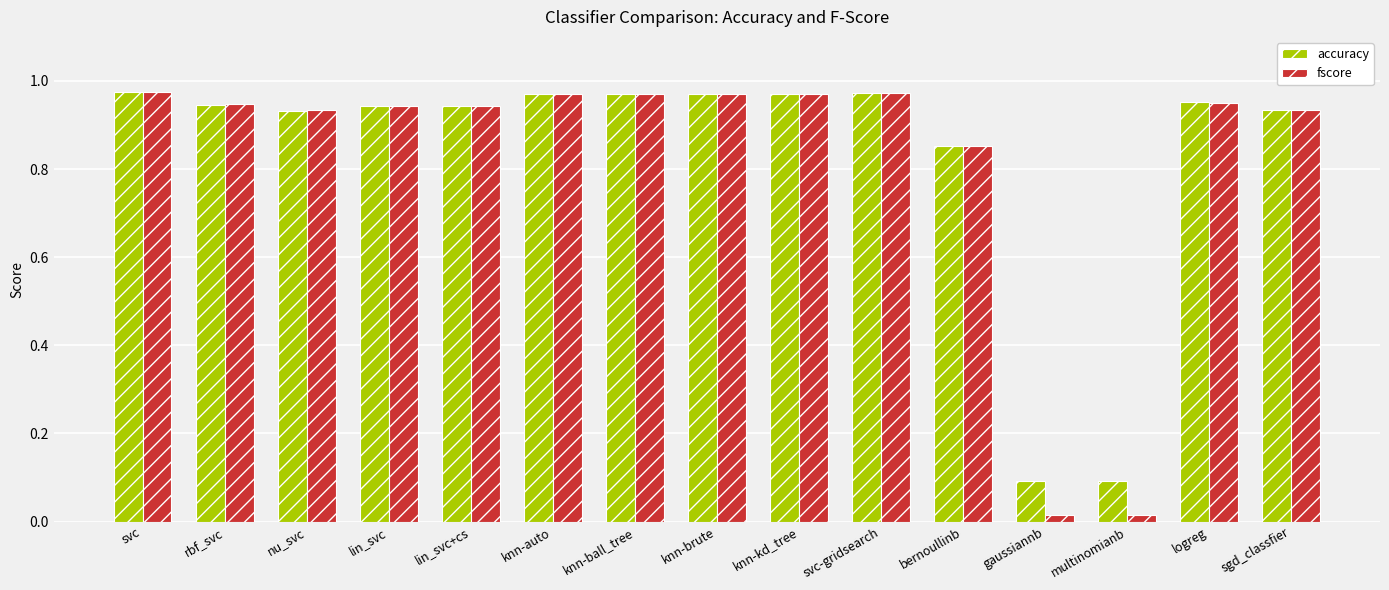

What is the average value of the accuracy series?

0.8